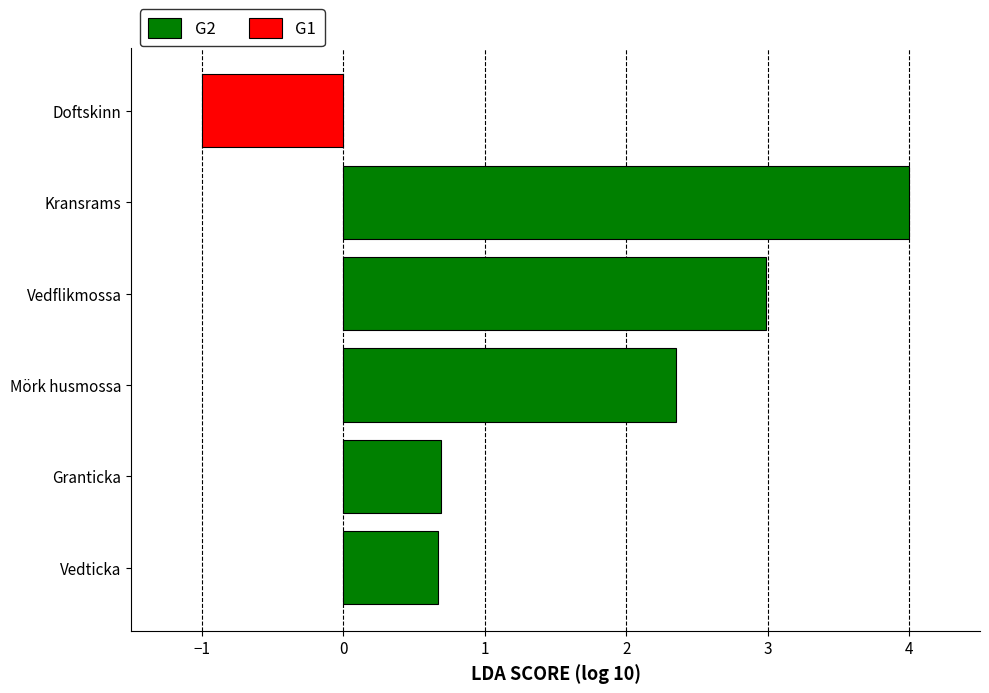

What is the difference between the G2 values at Mörk husmossa and Vedticka?

1.7